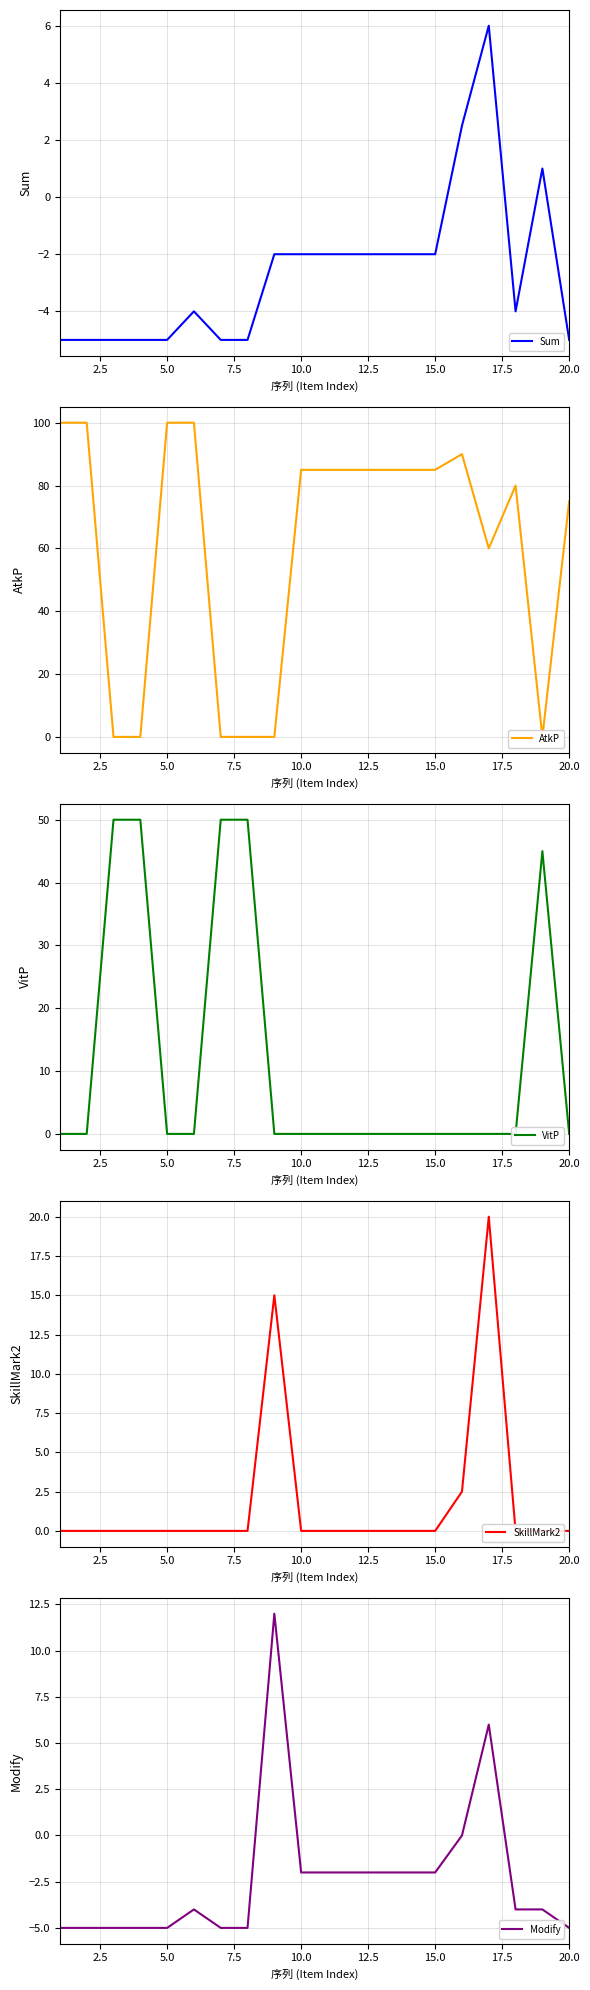

Does the chart have visible grid lines?

Yes